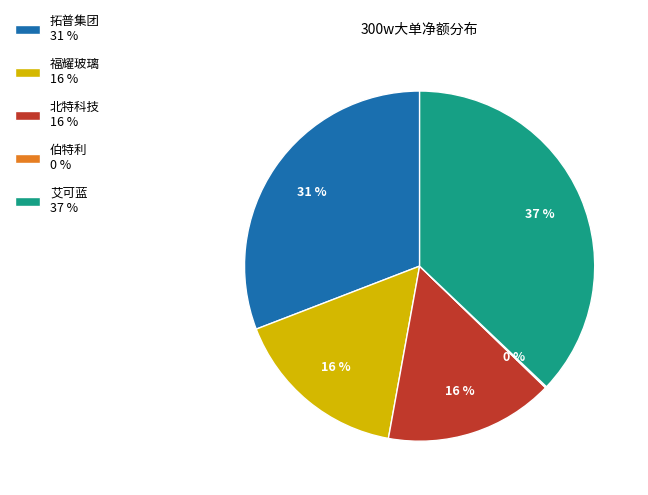

Is there a majority slice in this chart?

No